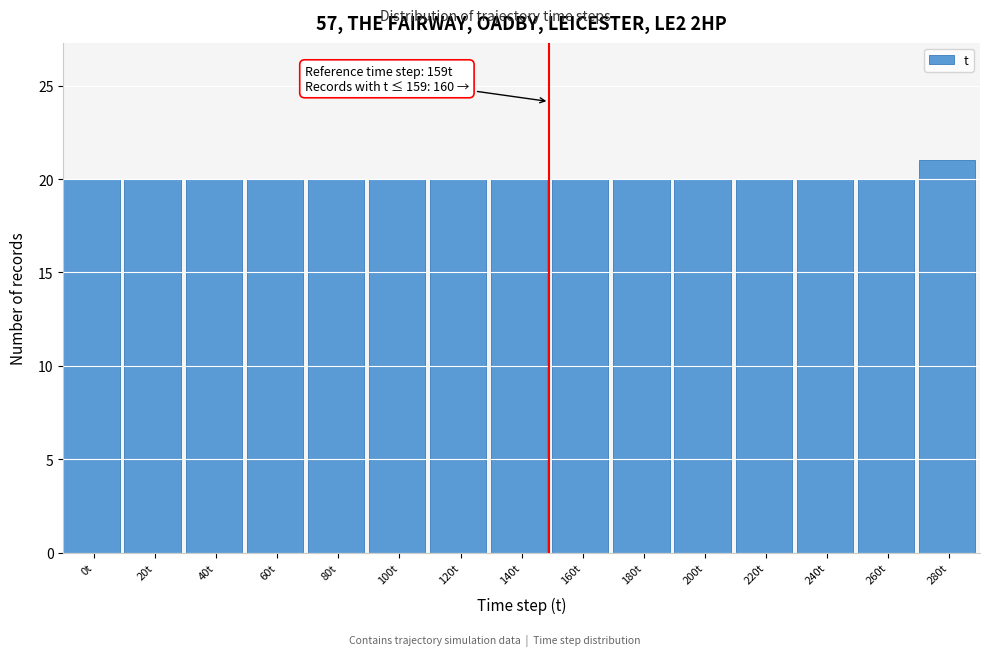

Reading left to right, what are all the values shown in this chart?

0t=20	20t=20	40t=20	60t=20	80t=20	100t=20	120t=20	140t=20	160t=20	180t=20	200t=20	220t=20	240t=20	260t=20	280t=21